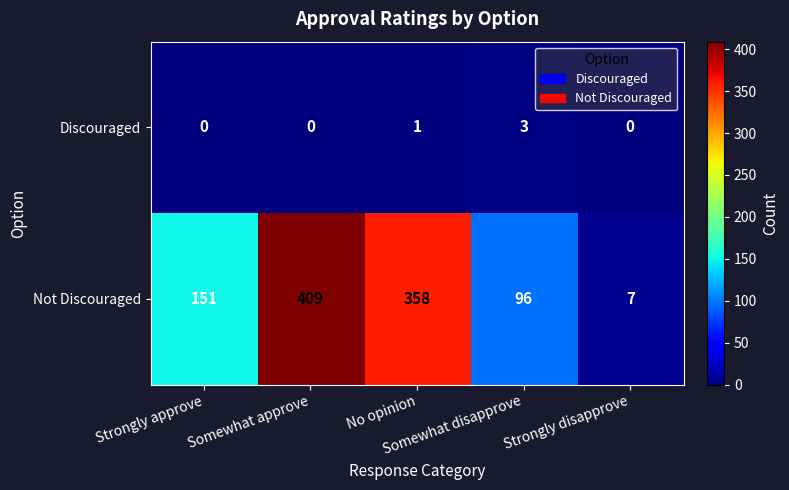

Rank the series by their average value, from highest to lowest.

Not Discouraged, Discouraged